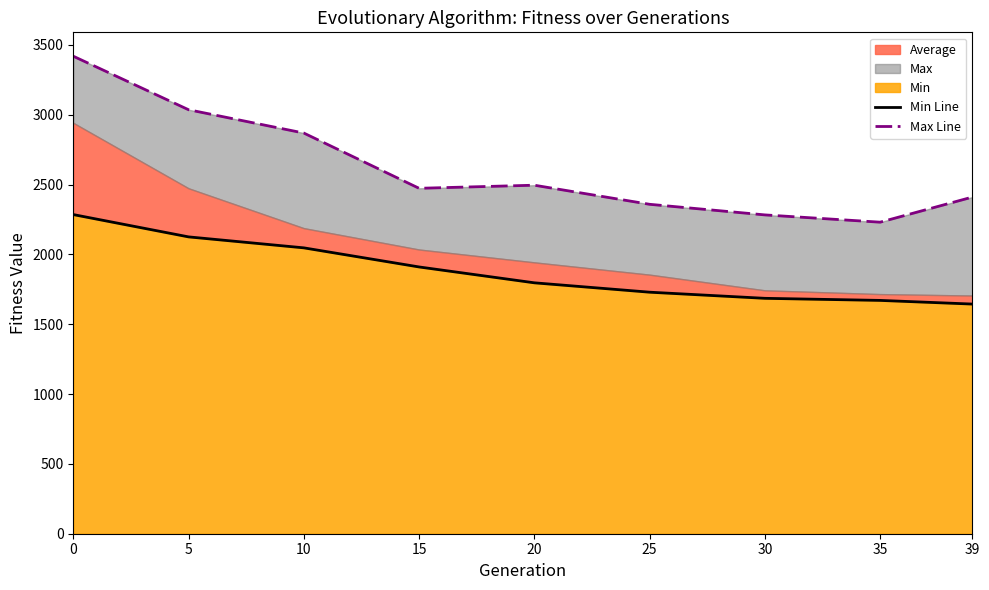

True or false: Min Line and Max Line cross at least once.

False